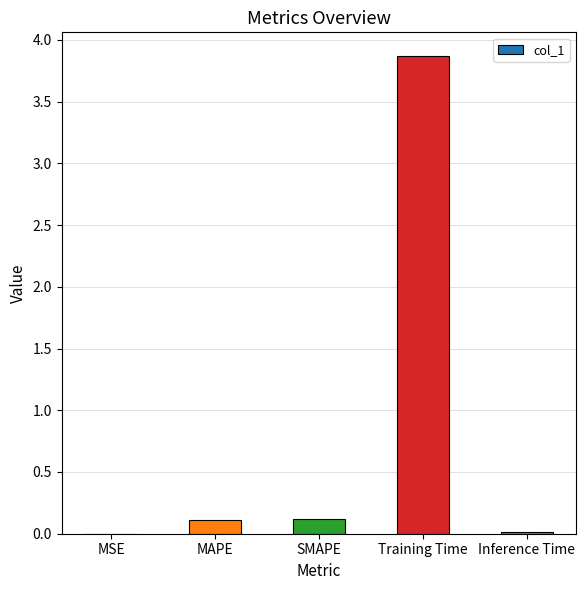

Which label corresponds to the largest value in the chart?

Training Time